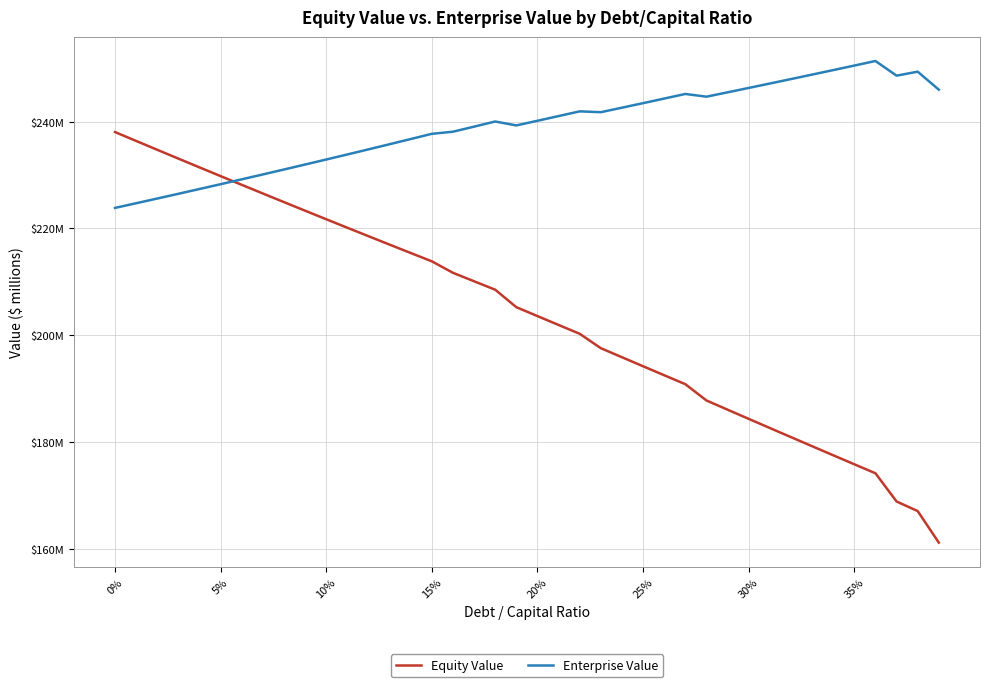

True or false: Equity Value has more than 0 points higher than both neighbors.

False